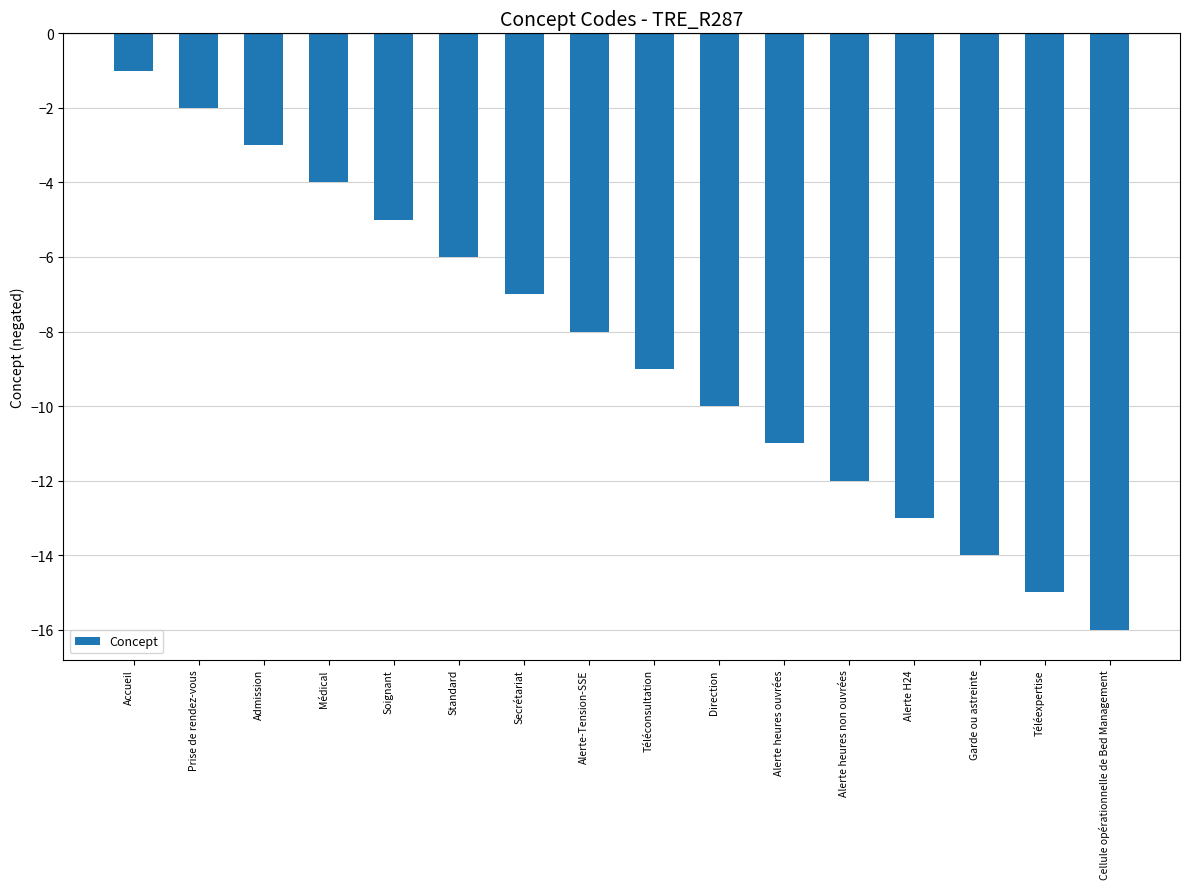

What is the value of the 9th bar from the left?

-9